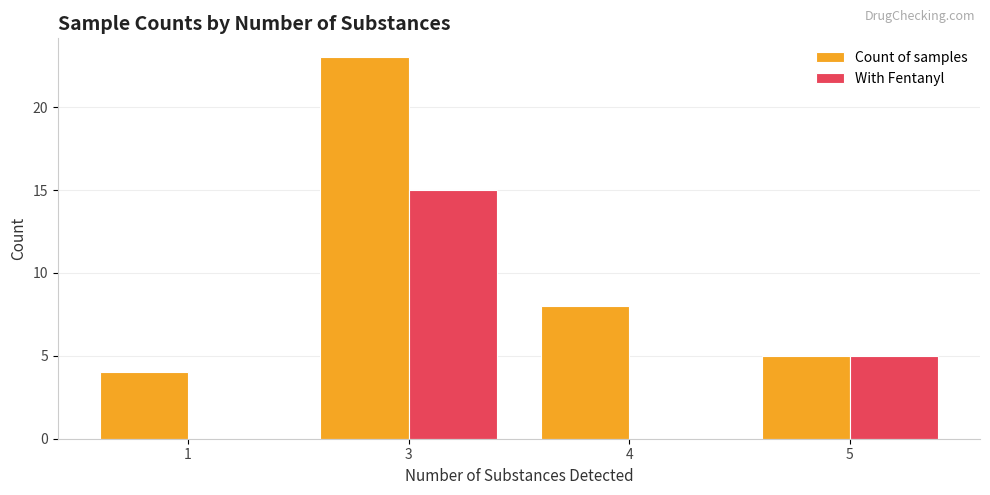

Which series has the largest total across all categories?

Count of samples